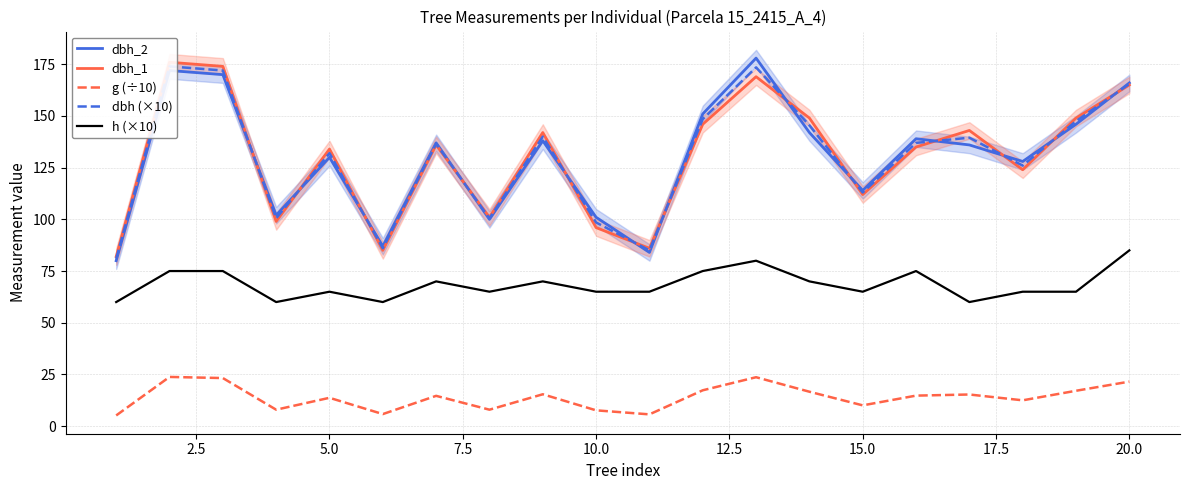

The value of dbh_2 at 5.0 is 191.0. True or false?

False